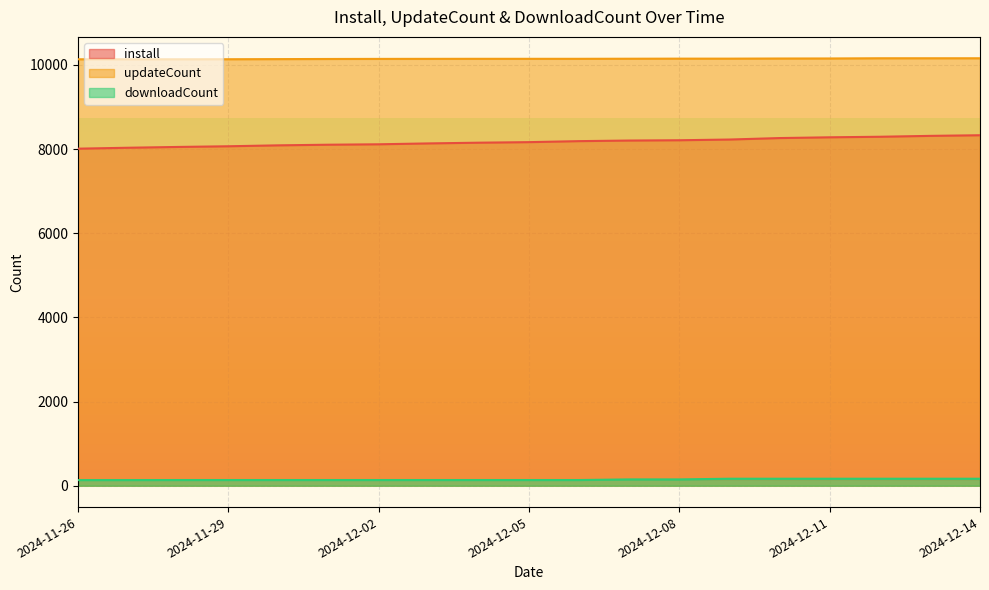

True or false: downloadCount and updateCount cross at least once.

False